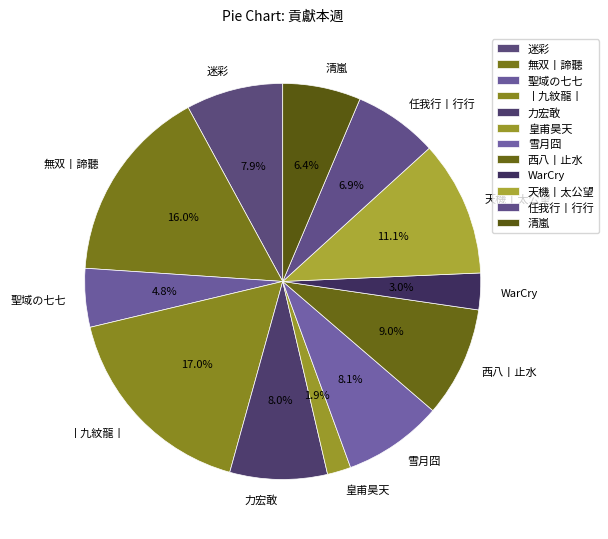

Is it true that 清嵐 is 13% of the pie?

False